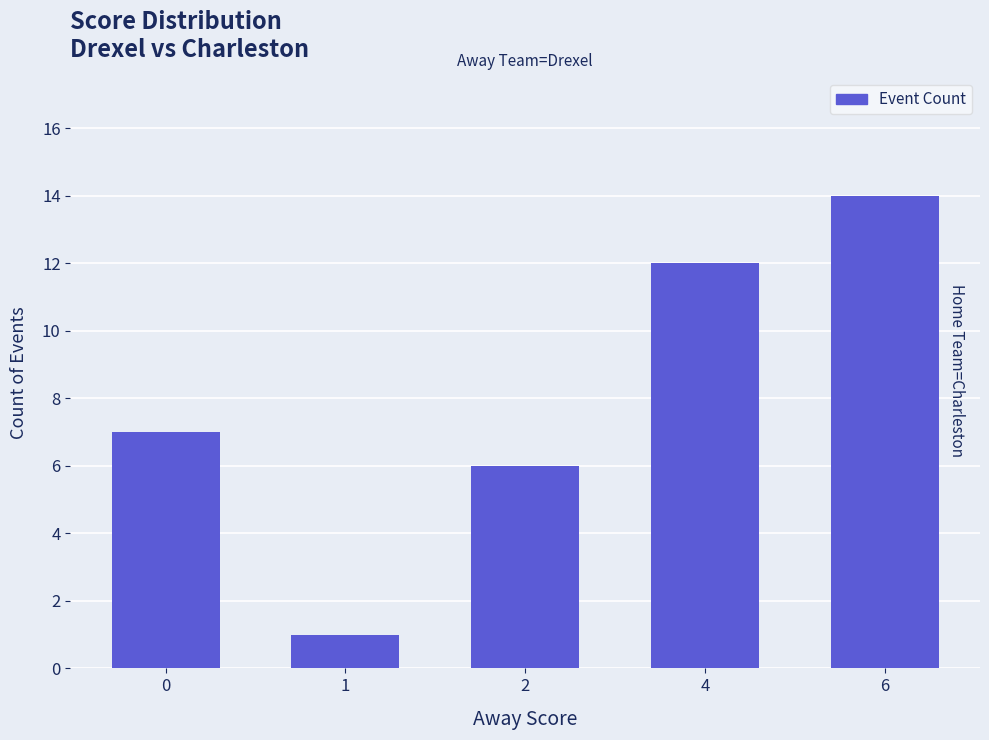

How many distinct data groups are displayed?

1